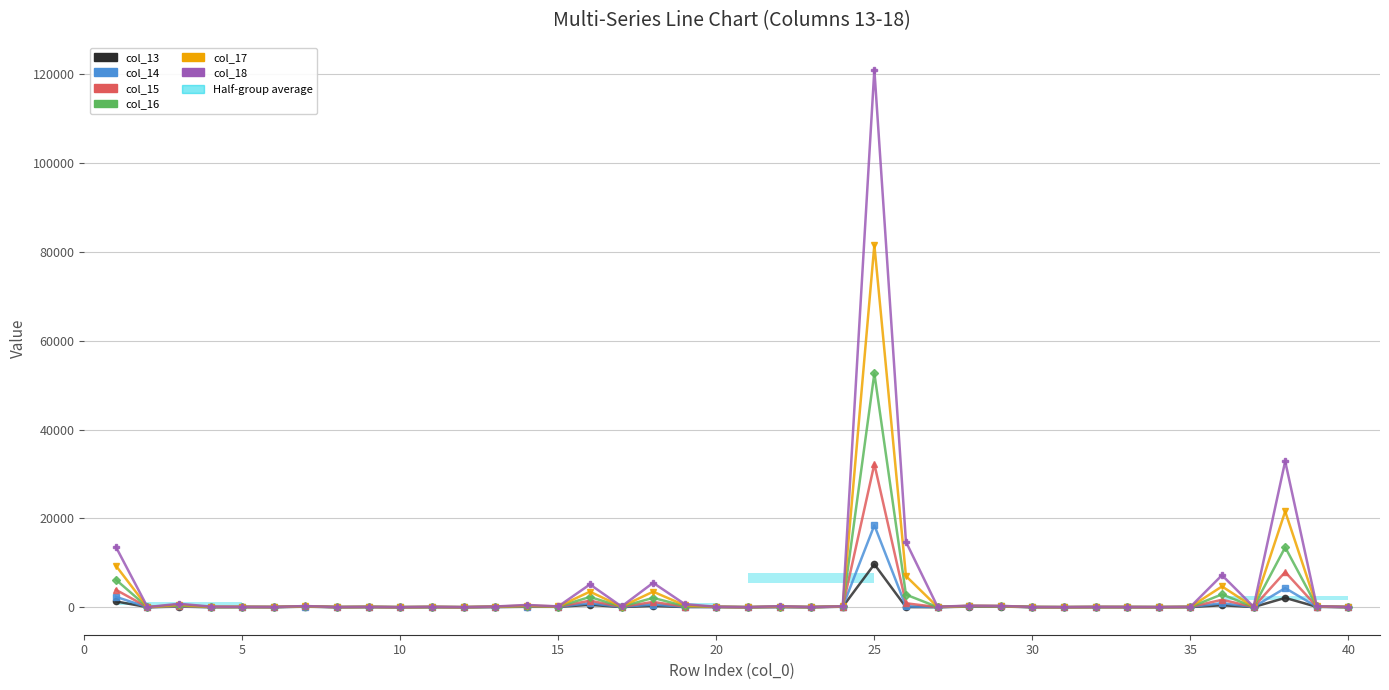

True or false: col_14 and col_13 cross at least once.

False